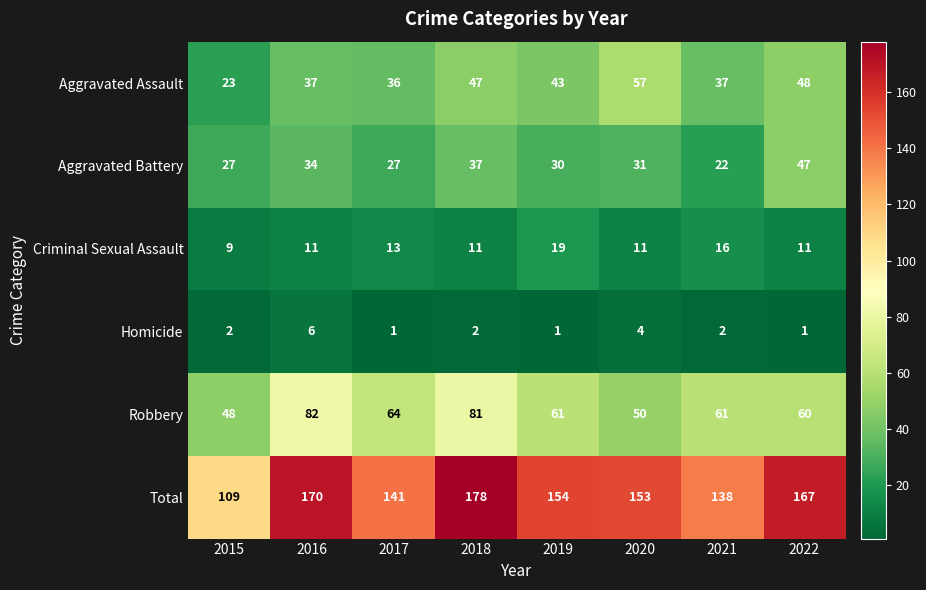

How many distinct data groups are displayed?

6